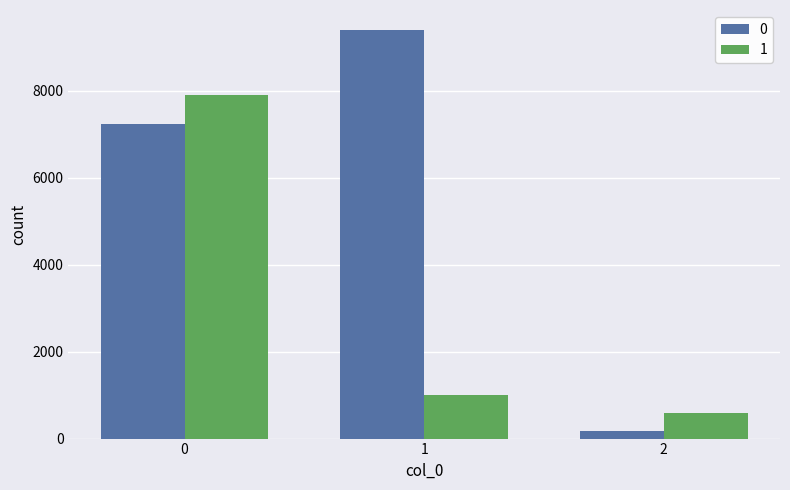

List the labels in order of 0 value, largest first.

1, 0, 2